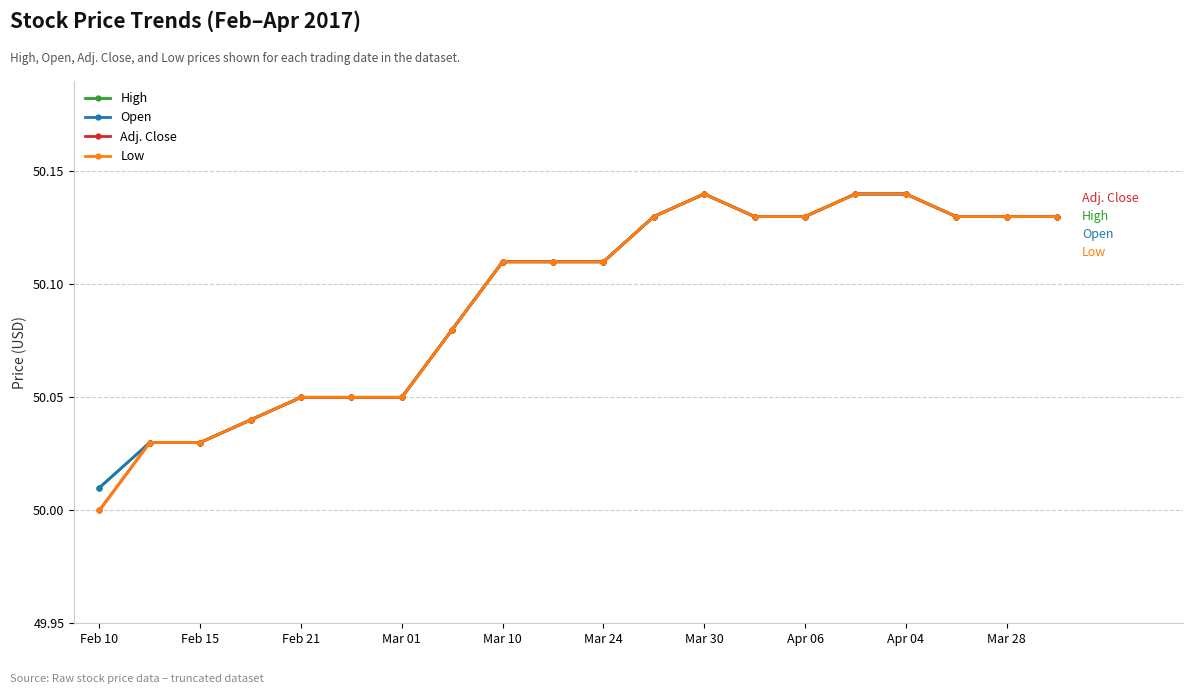

True or false: Low and Open cross at least once.

False